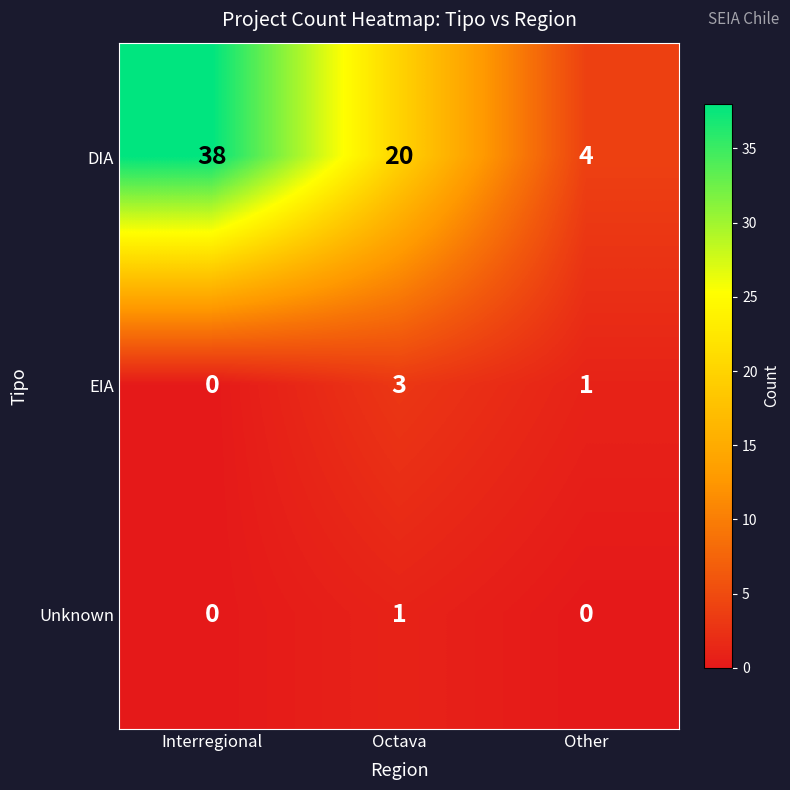

Which series has the largest range (max minus min)?

DIA